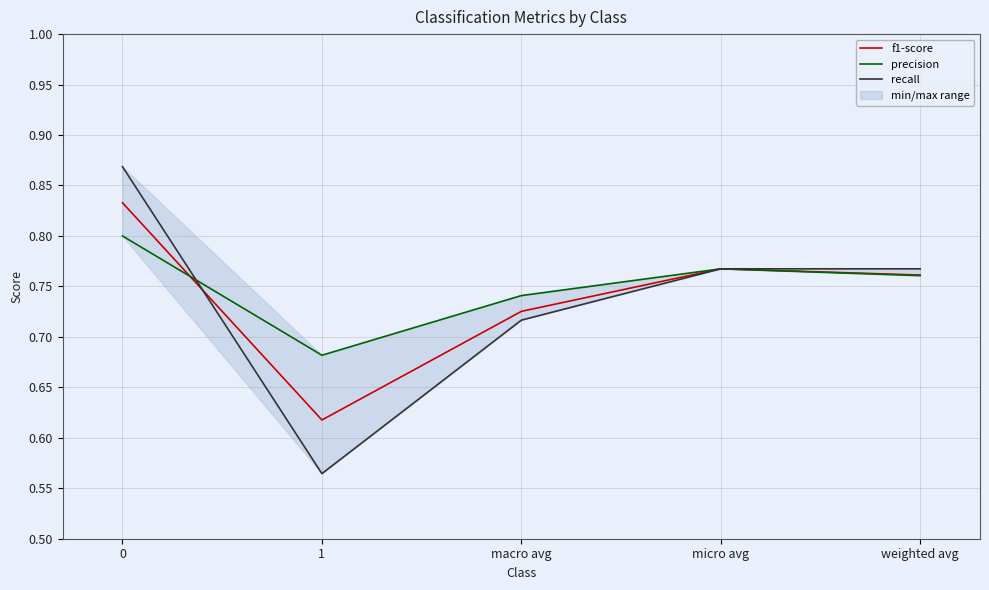

Which series changed the most between 0 and micro avg?

recall